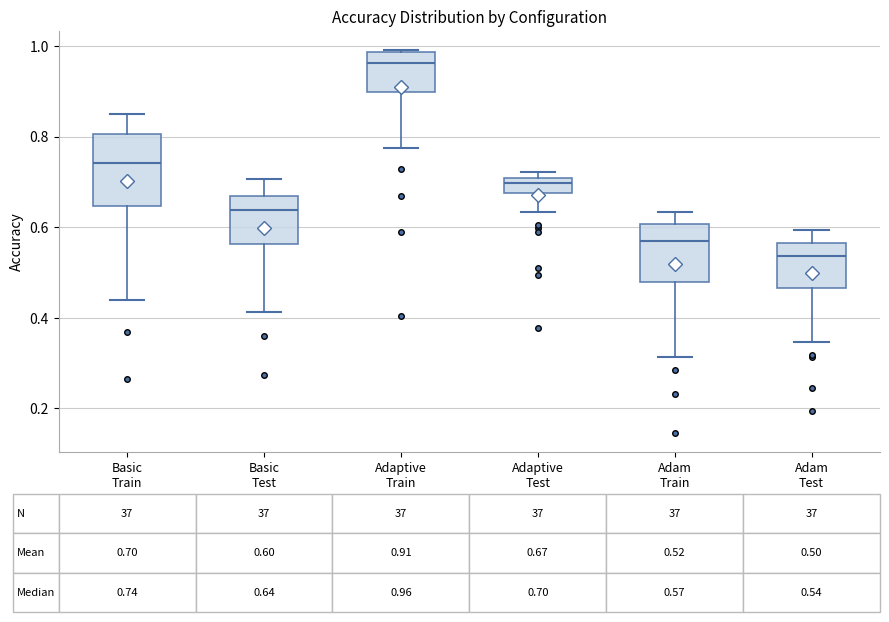

Which box is the tallest, from its lower edge to its upper edge?

Basic Train